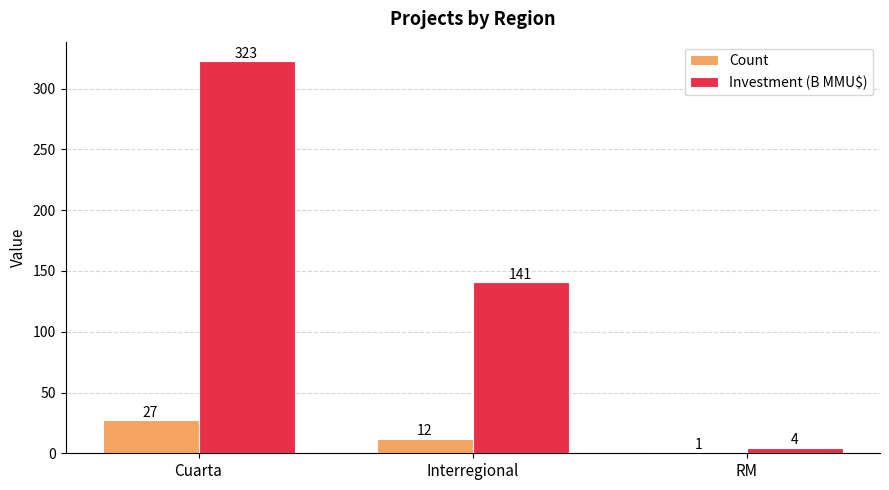

What is the sum of the Count values at RM and Interregional?

13.0